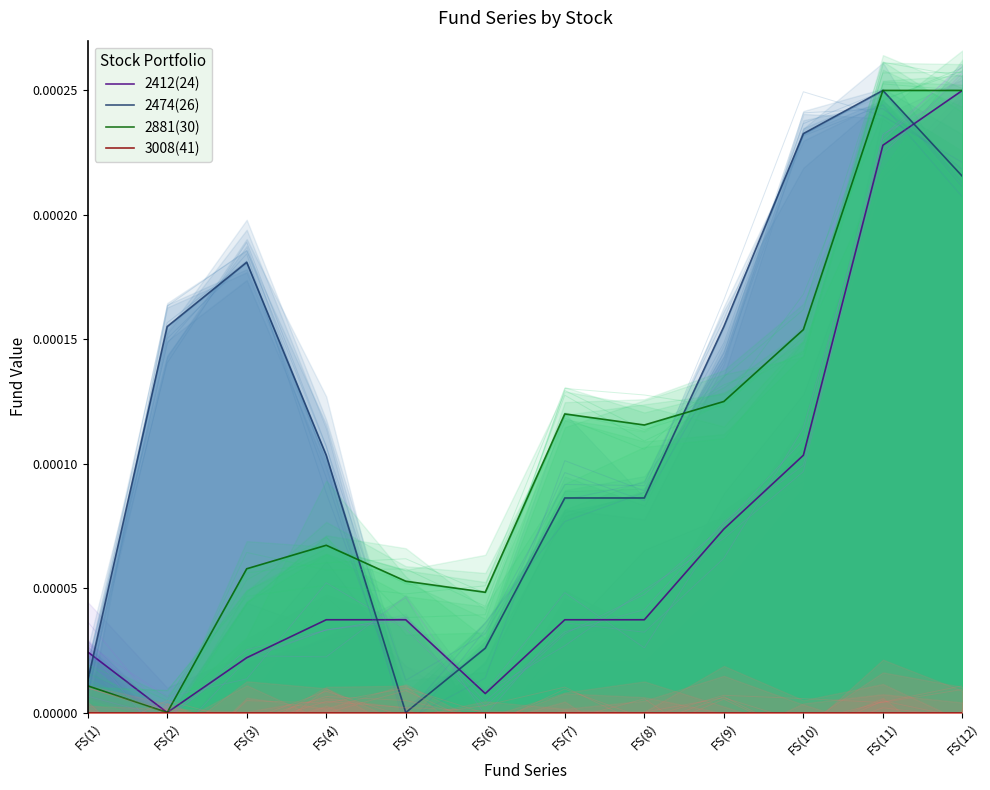

Does the chart have visible grid lines?

No